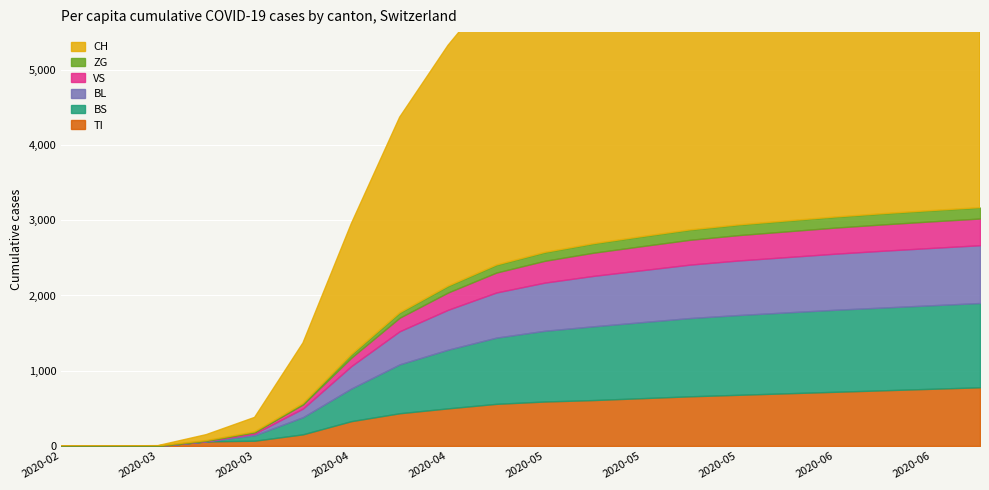

Which has a higher value, 2020-05-17 or 2020-05-10?

2020-05-17